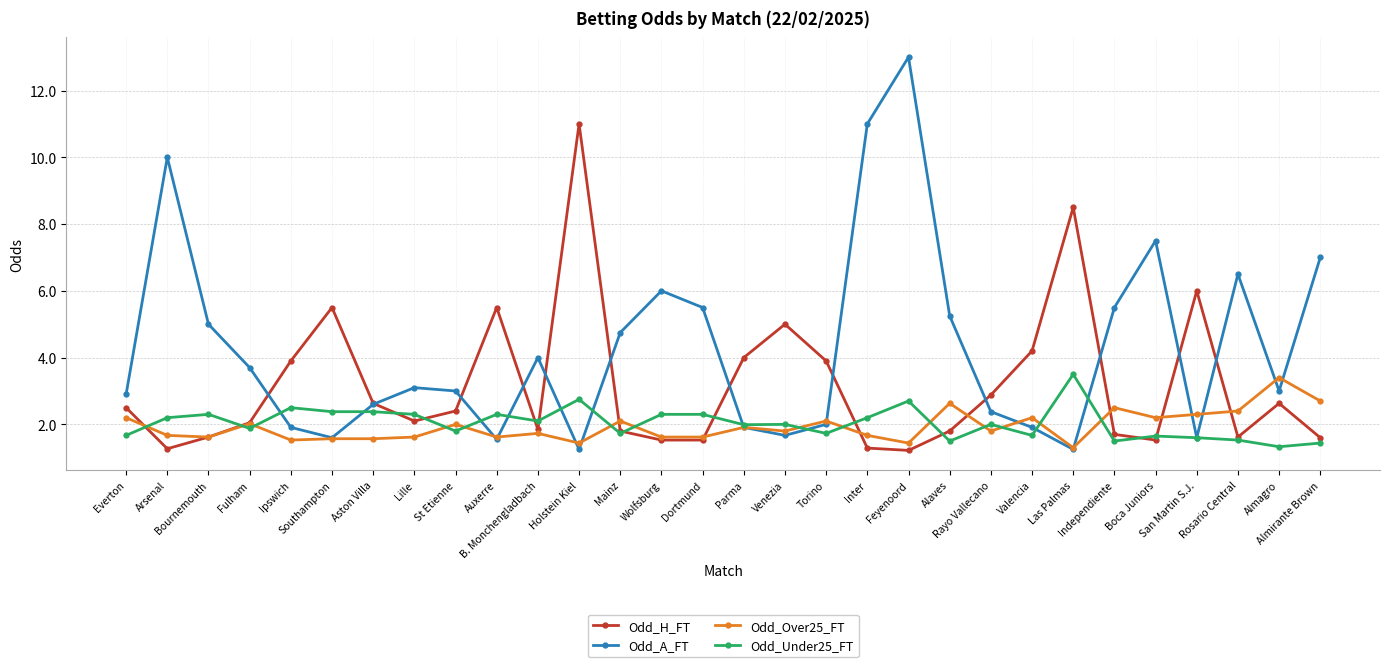

Is it true that Odd_Over25_FT equals 1.6 at Auxerre?

True